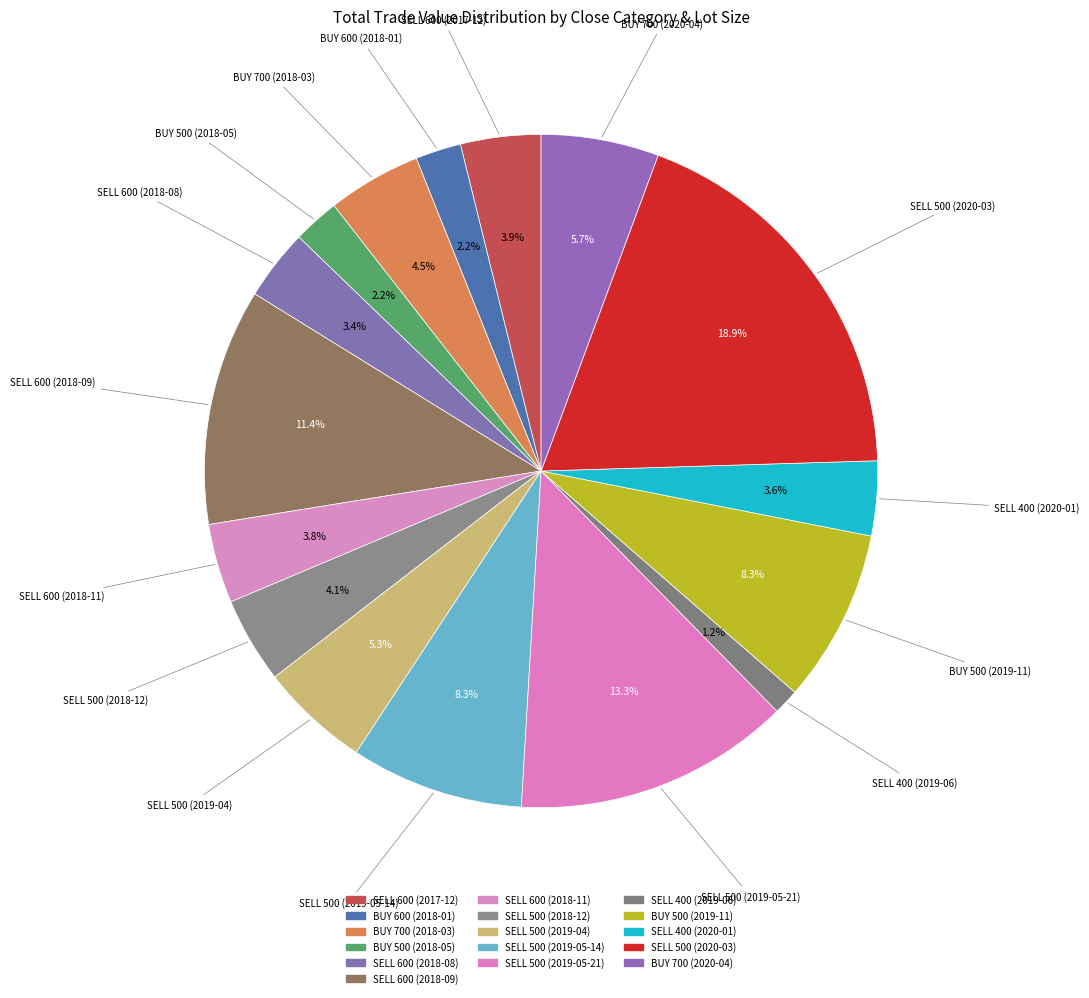

To the nearest percent, what is the difference between the largest and smallest slice percentages?

18%